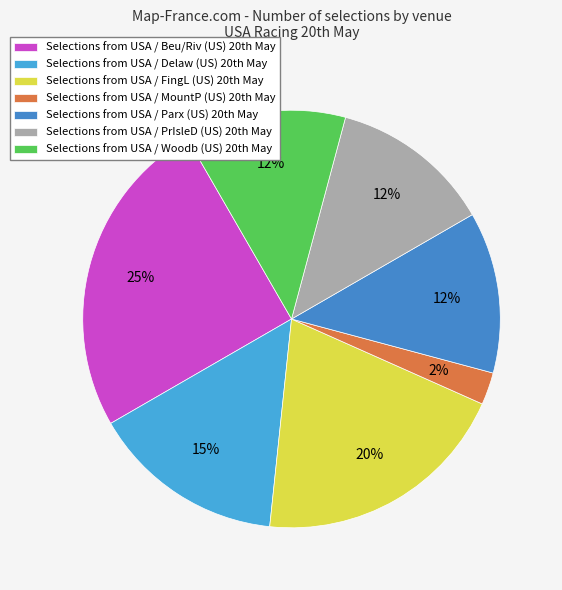

Rank the categories by value from lowest to highest.

USA / MountP (US) 20th May, USA / Parx (US) 20th May, USA / PrIsleD (US) 20th May, USA / Woodb (US) 20th May, USA / Delaw (US) 20th May, USA / FingL (US) 20th May, USA / Beu/Riv (US) 20th May